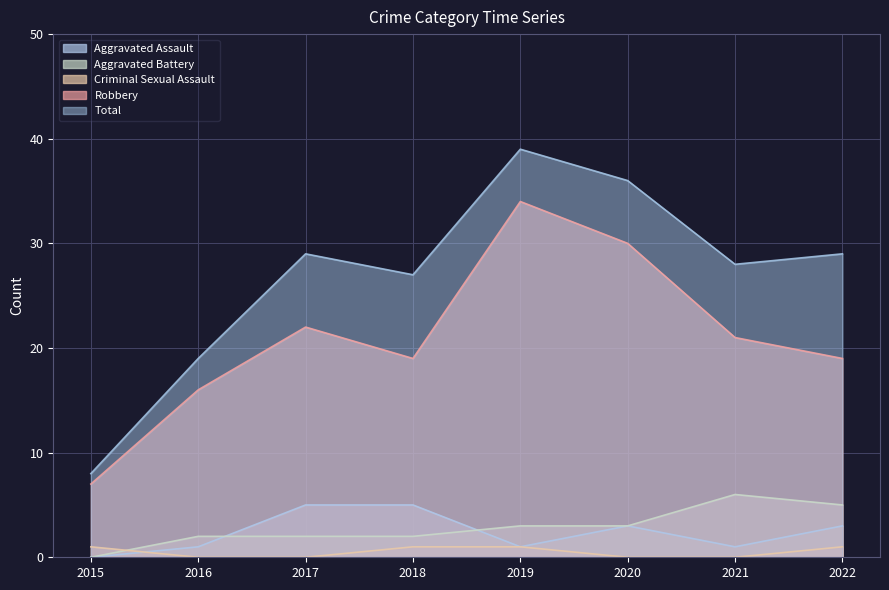

The value of Aggravated Battery at 2019 is 1. True or false?

False